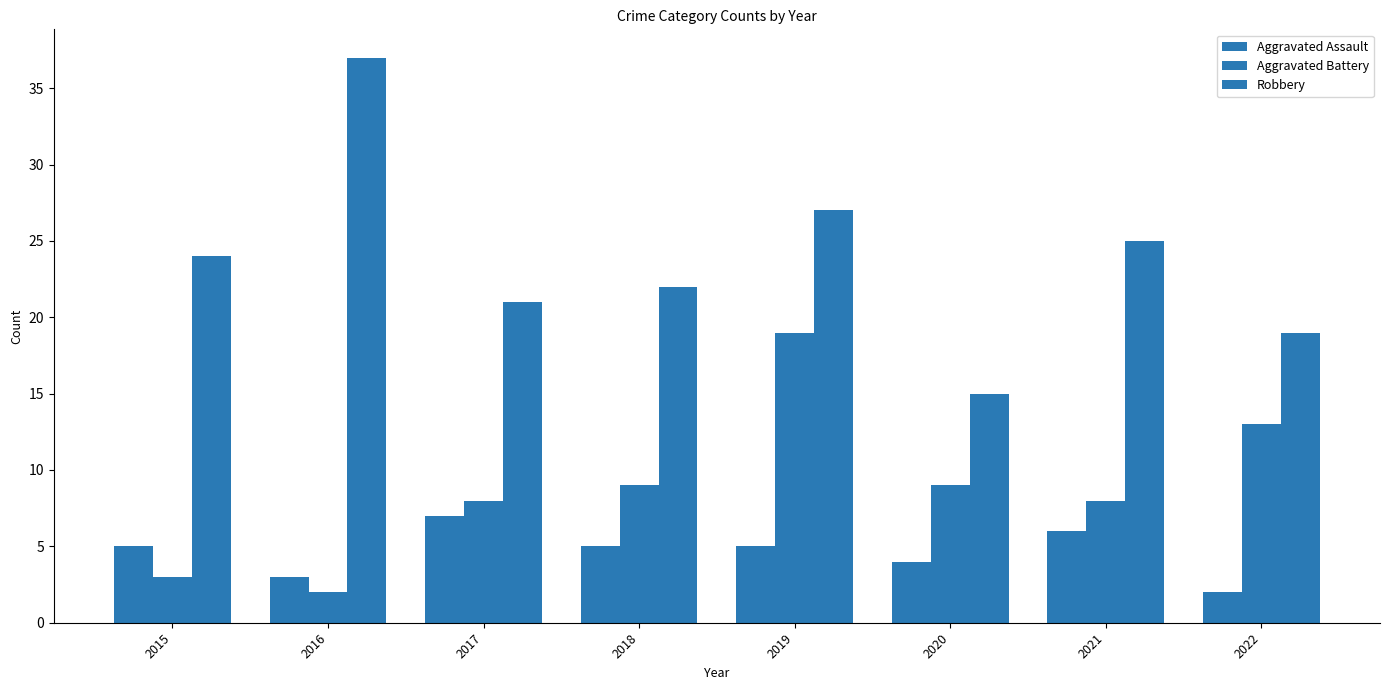

What is the value of the Robbery bar at the 3rd from the left?

21